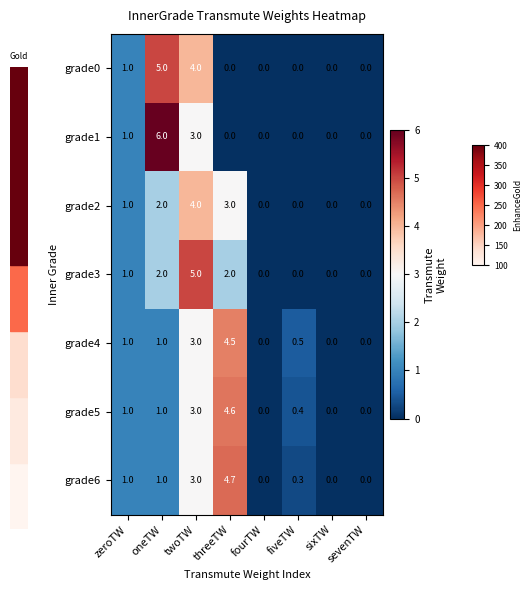

What is the difference between the grade0 values at threeTW and zeroTW?

1.0